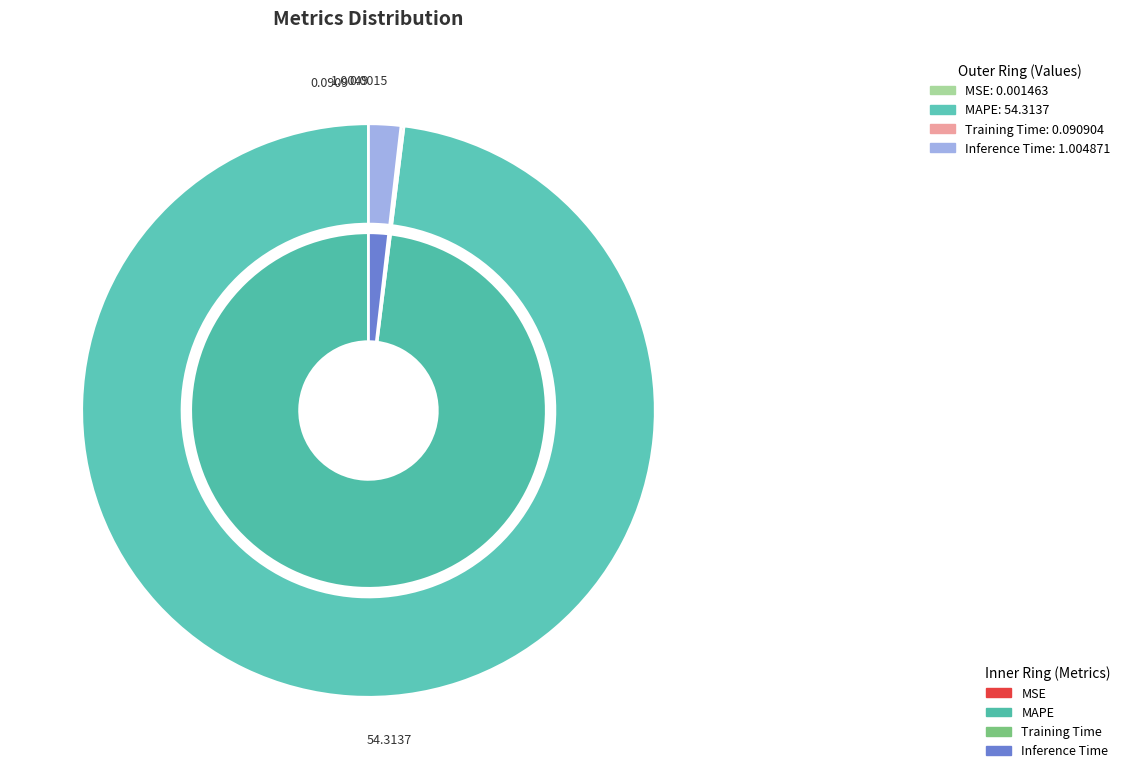

Rank the categories by value from lowest to highest.

MSE, Training Time, Inference Time, MAPE